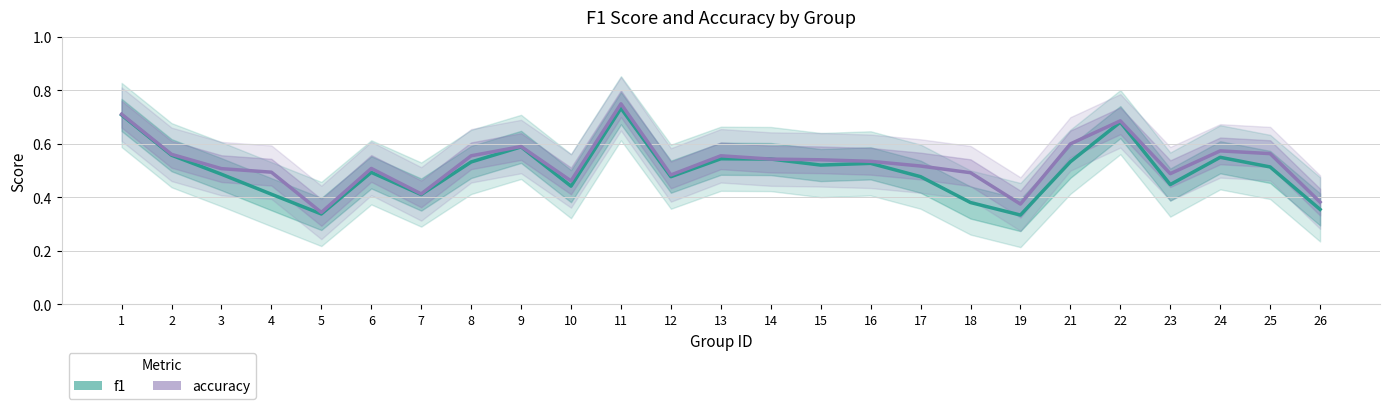

Does the chart have visible grid lines?

Yes